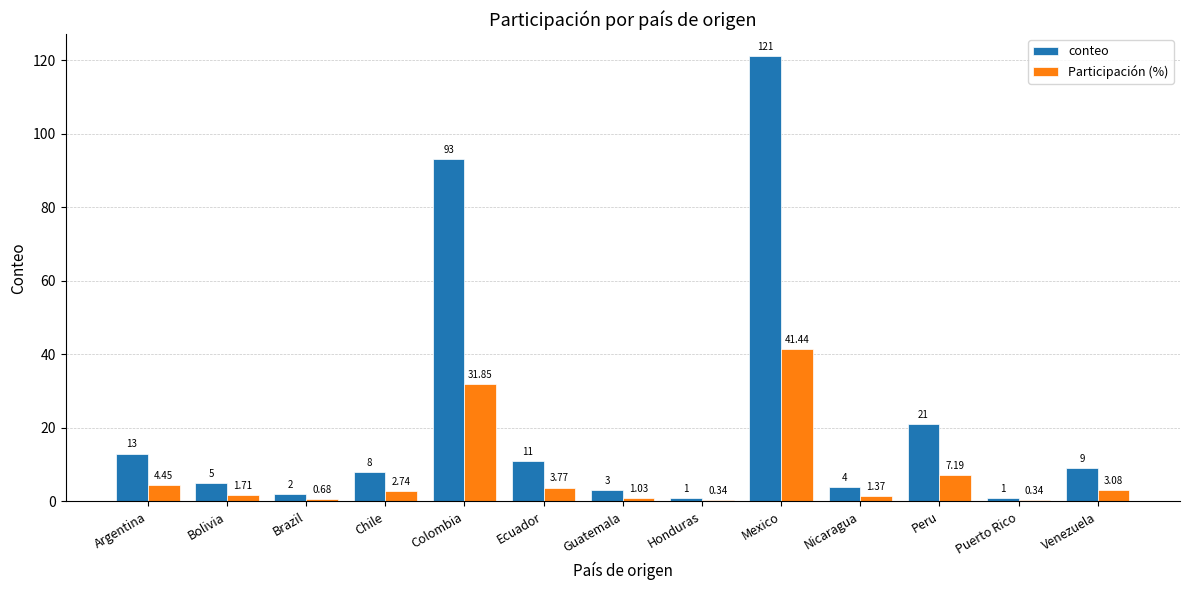

At which category is the sum across all series the highest?

Mexico